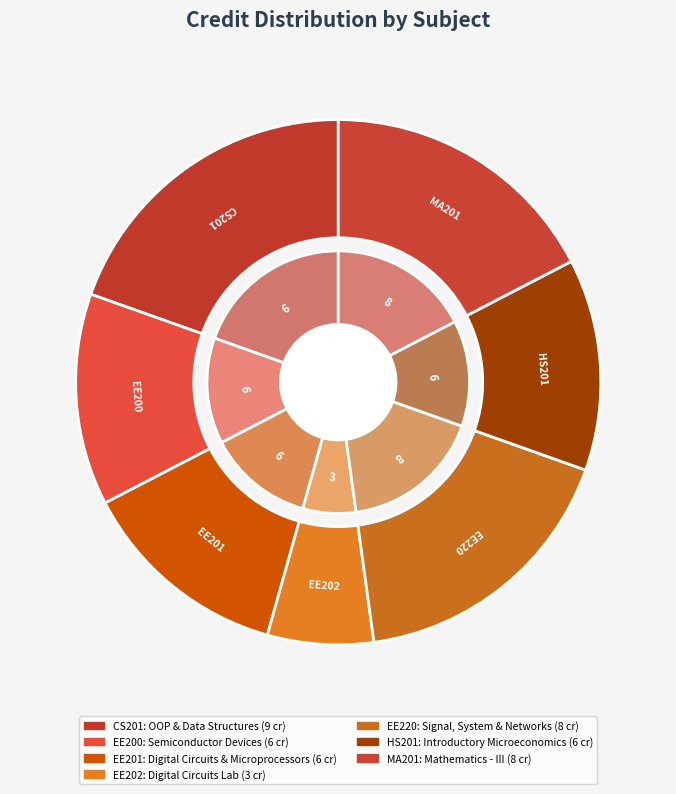

How many segments does this pie chart have?

7